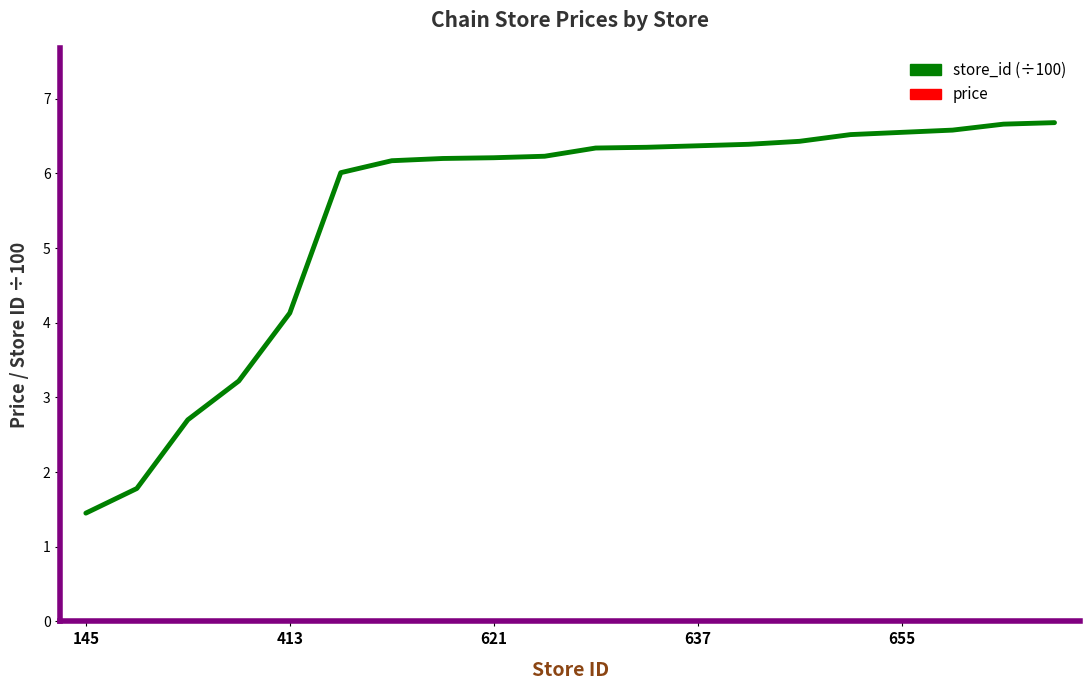

Reading left to right, list all the values displayed in this chart.

store_id (÷100): 1.4	1.8	2.7	3.2	4.1	6.0	6.2	6.2	6.2	6.2	6.3	6.3	6.4	6.4	6.4	6.5	6.5	6.6	6.7	6.7
price: 49.0	49.0	49.0	49.0	49.0	49.0	49.0	41.8	49.0	49.0	49.0	49.0	49.0	49.0	49.0	49.0	49.0	49.0	49.0	49.0